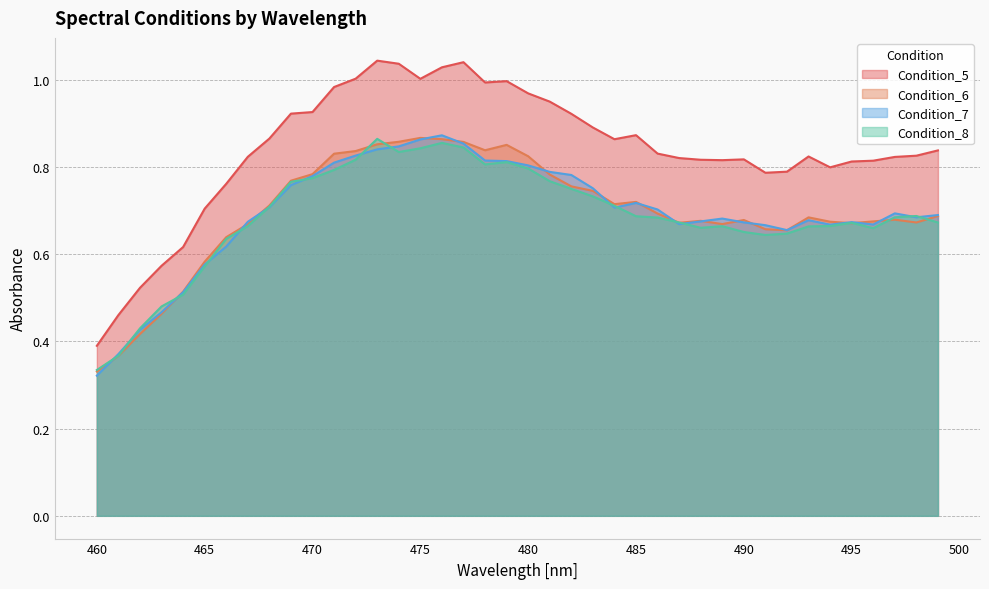

What is the lowest value of the Condition_8 series?

0.3